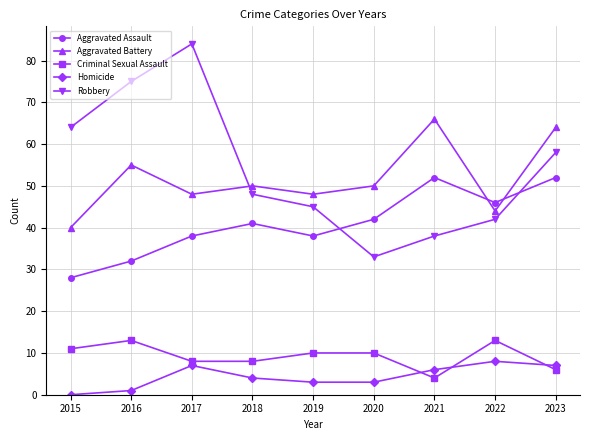

What is the difference between the maximum and minimum values in the Criminal Sexual Assault series?

9